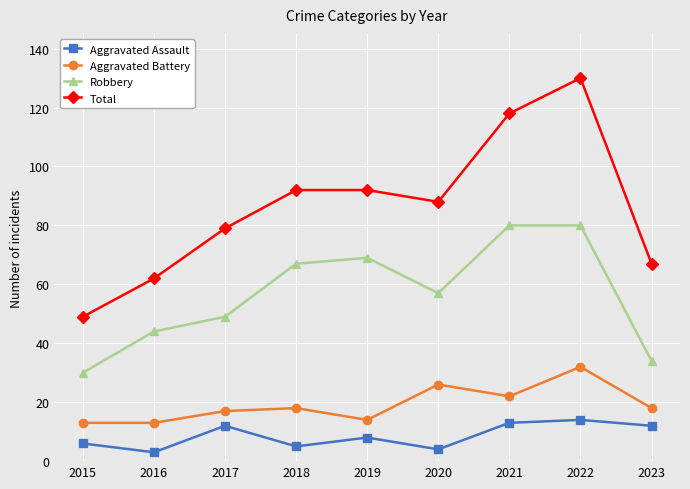

How many interior local peaks does the Aggravated Assault series have?

3